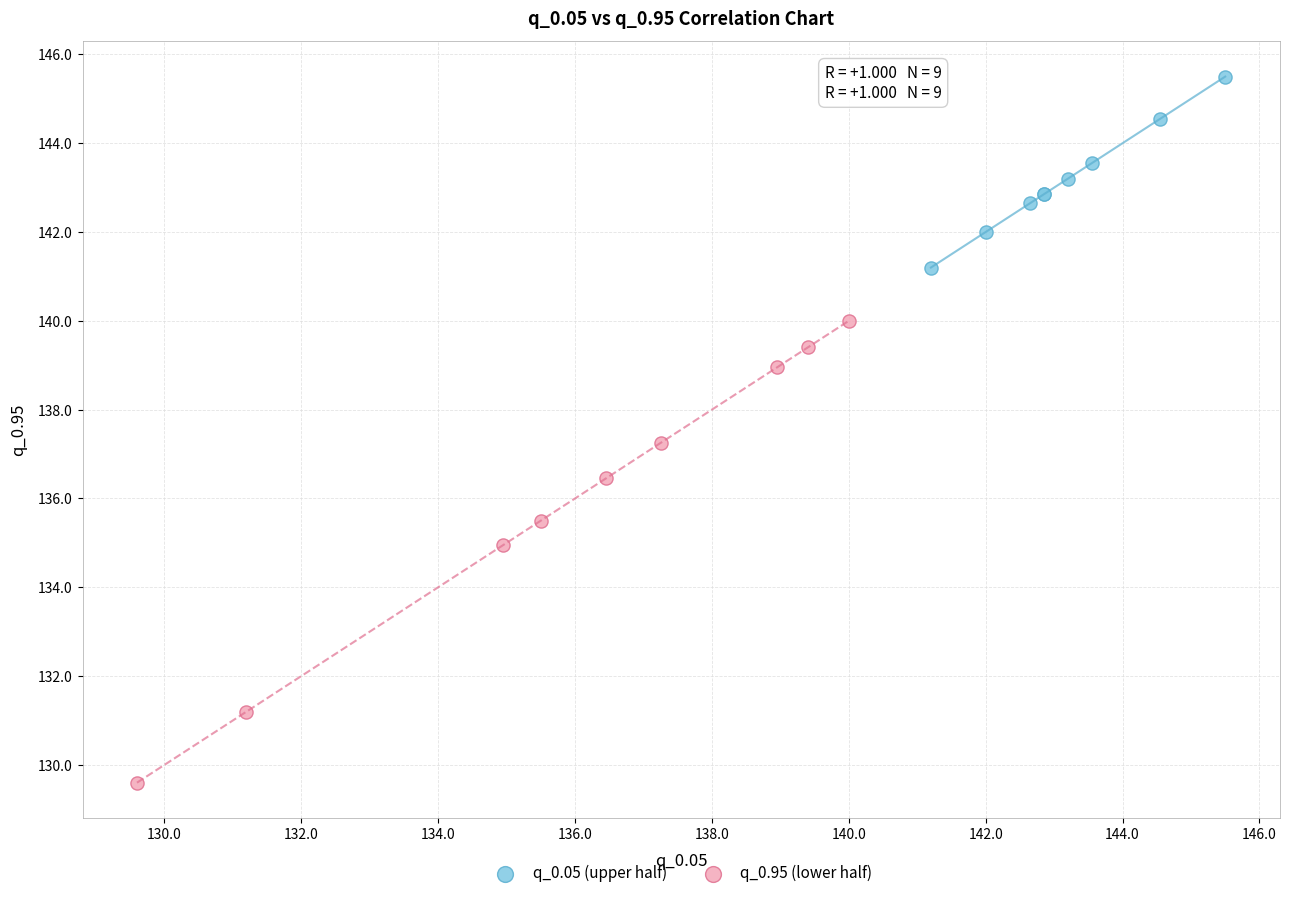

Which series contains the lowest Y value?

q_0.95 (lower half)